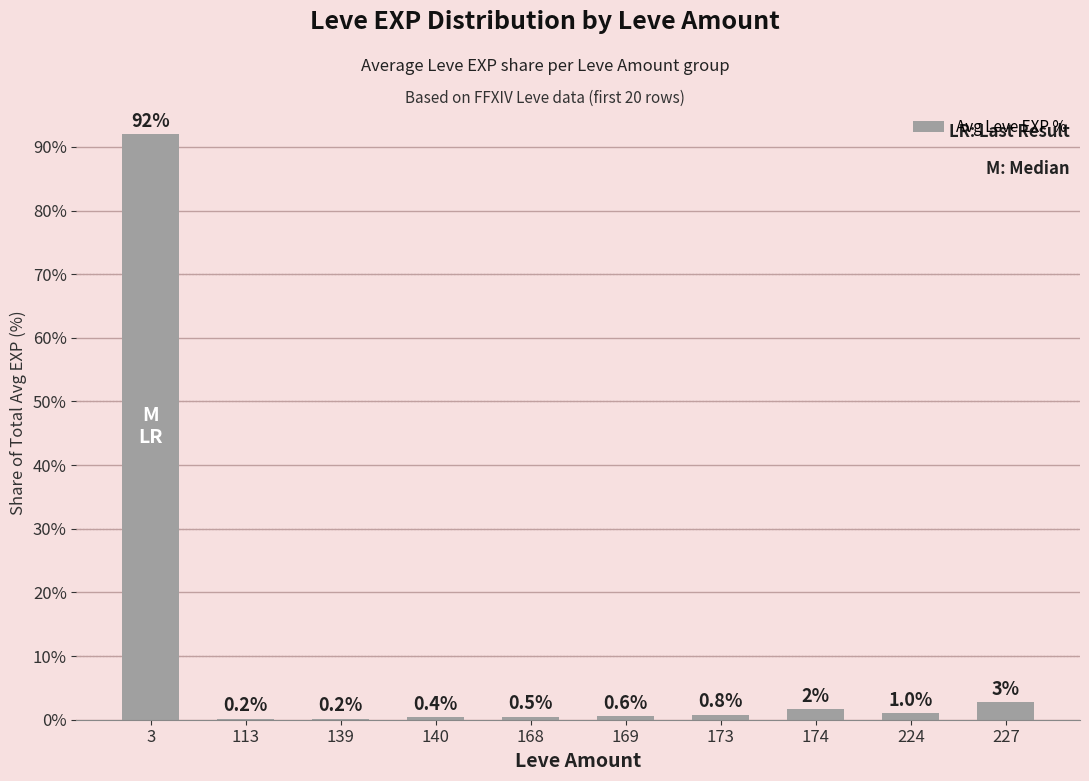

How many series are shown in this chart?

1